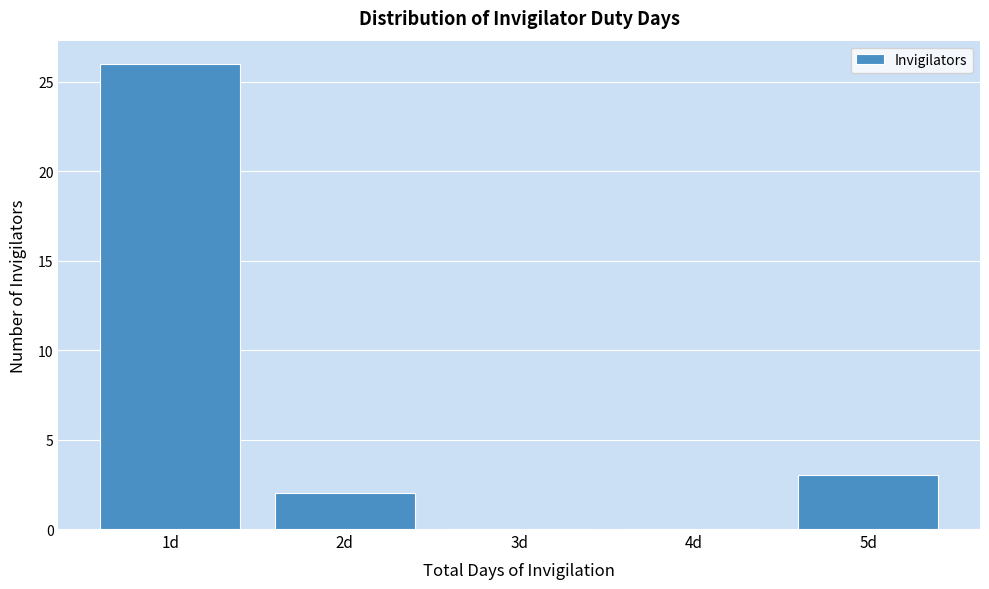

What is the height of the bar covering 0.5 to 1.5 on the x-axis? The values are not printed on the chart, so give them approximately, as read against the axis.

26